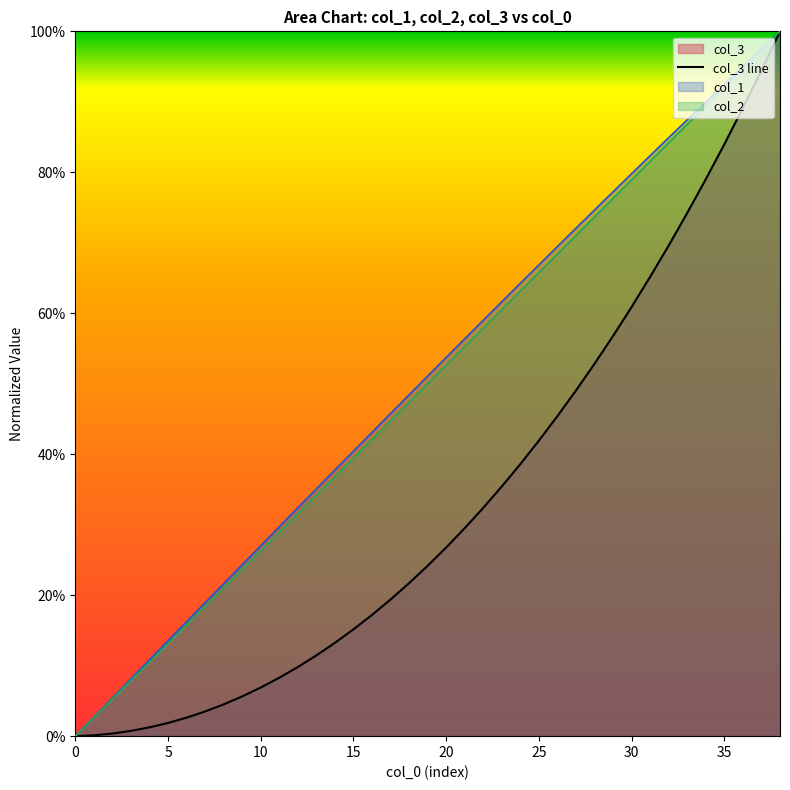

Does the chart display data point markers on the line(s)?

No